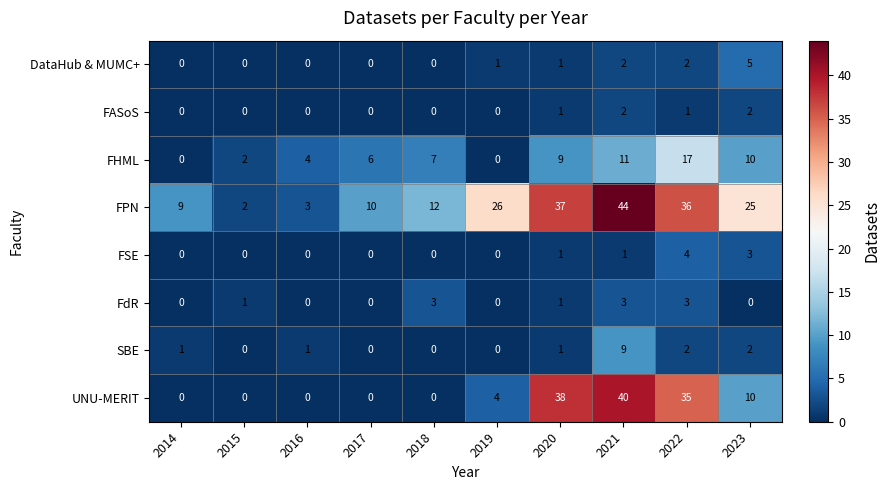

How many SBE values are between 0 and 2?

9